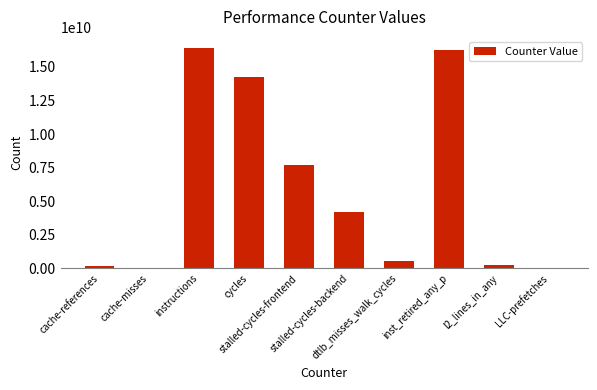

Which has a higher value, dtlb_misses_walk_cycles or stalled-cycles-backend?

stalled-cycles-backend